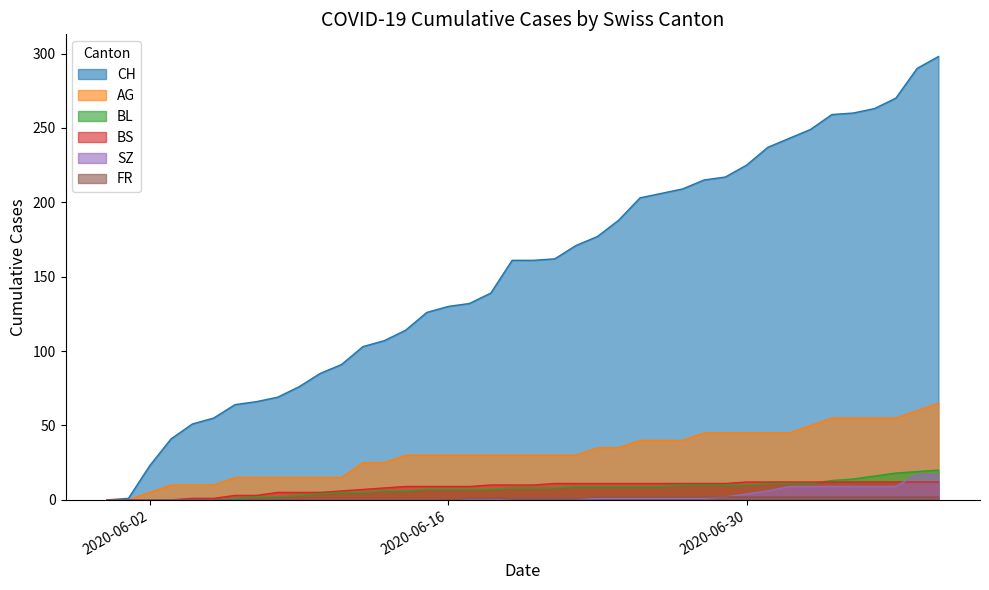

List the labels in order of CH value, smallest first.

2020-05-31, 2020-06-01, 2020-06-02, 2020-06-03, 2020-06-04, 2020-06-05, 2020-06-06, 2020-06-07, 2020-06-08, 2020-06-09, 2020-06-10, 2020-06-11, 2020-06-12, 2020-06-13, 2020-06-14, 2020-06-15, 2020-06-16, 2020-06-17, 2020-06-18, 2020-06-19, 2020-06-20, 2020-06-21, 2020-06-22, 2020-06-23, 2020-06-24, 2020-06-25, 2020-06-26, 2020-06-27, 2020-06-28, 2020-06-29, 2020-06-30, 2020-07-01, 2020-07-02, 2020-07-03, 2020-07-04, 2020-07-05, 2020-07-06, 2020-07-07, 2020-07-08, 2020-07-09